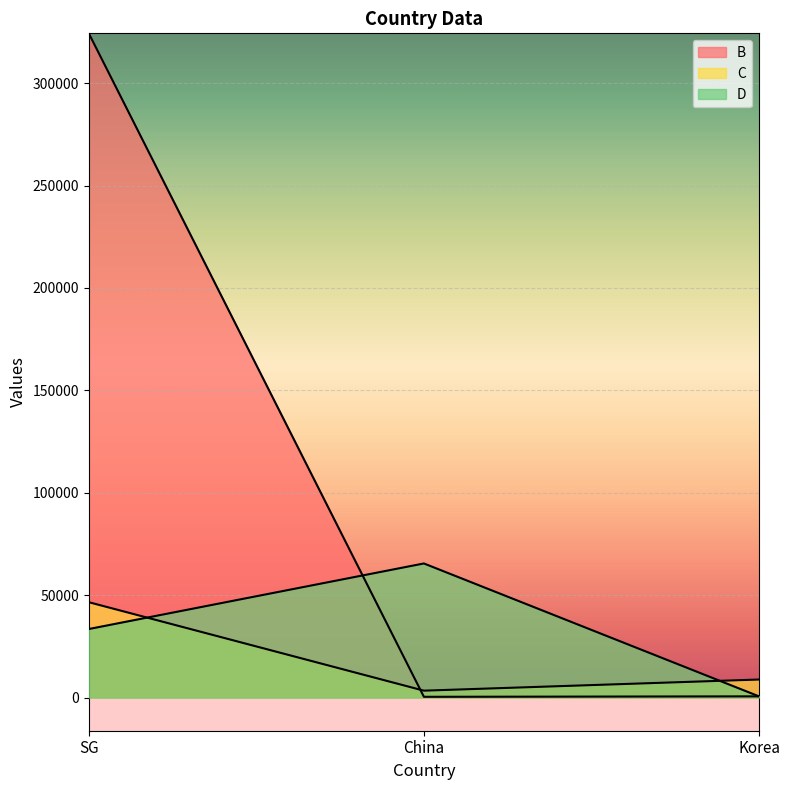

What is the highest value of the B series?

324345